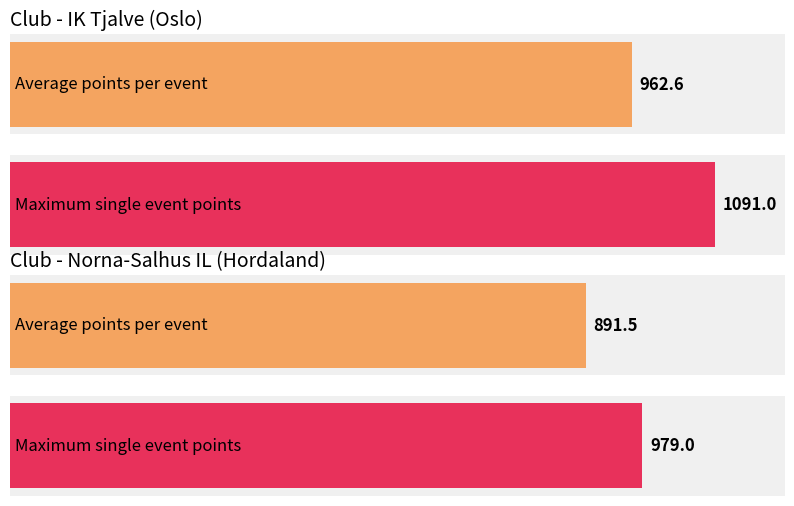

What is the average value of the IK Tjalve (Mandatory) series?

963